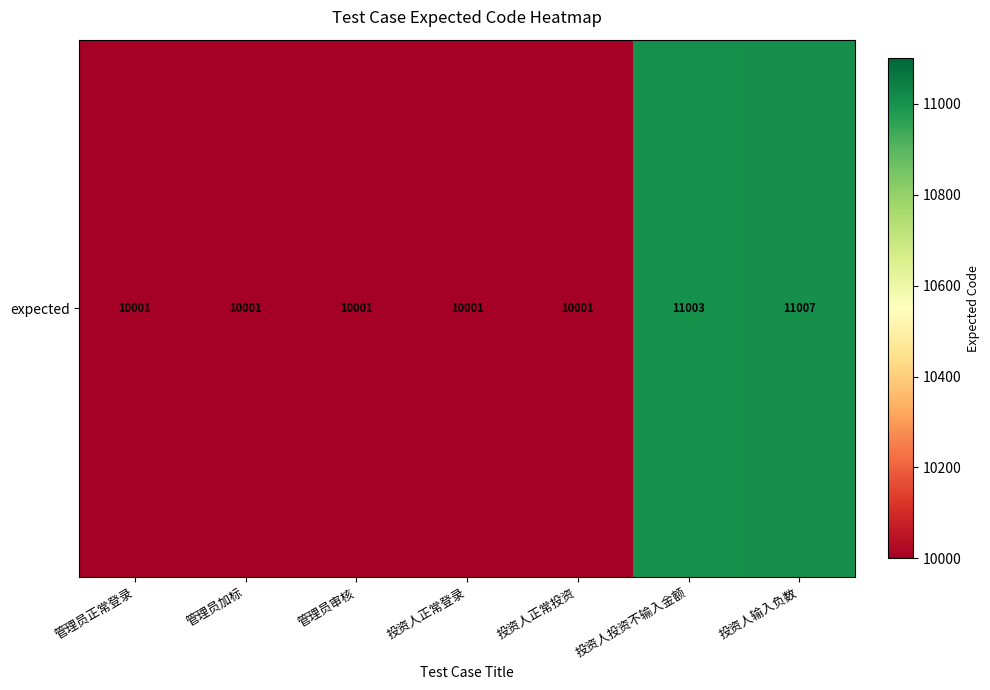

What is the difference between the second highest and second lowest values?

1002